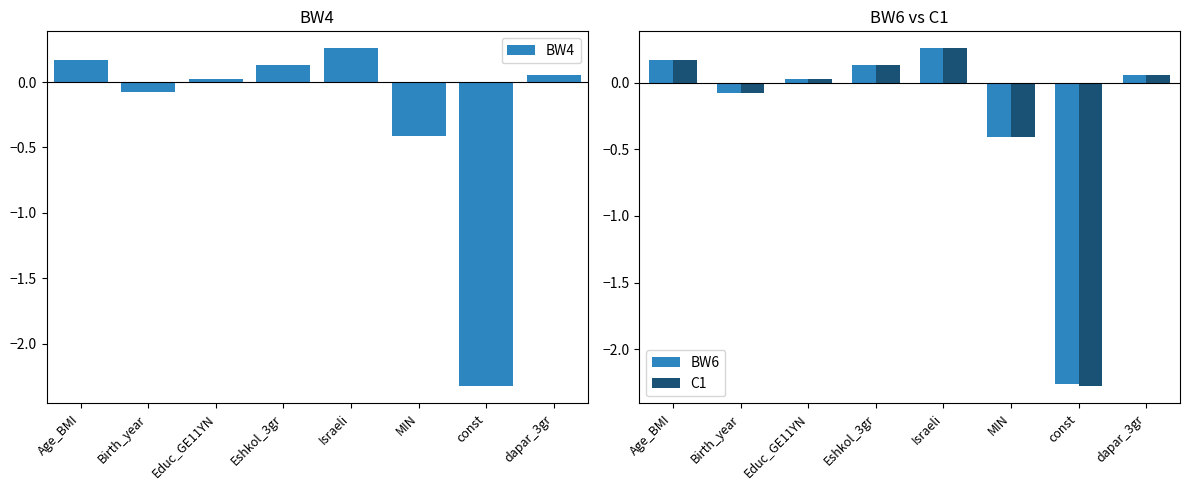

Which series has the widest spread of values?

BW4